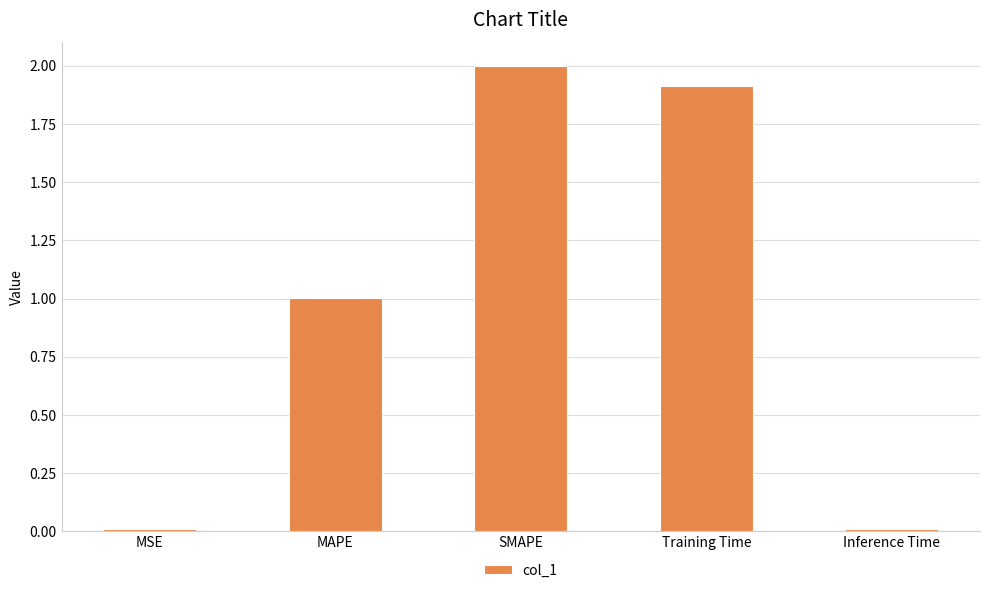

Between SMAPE and Training Time, which is larger?

SMAPE